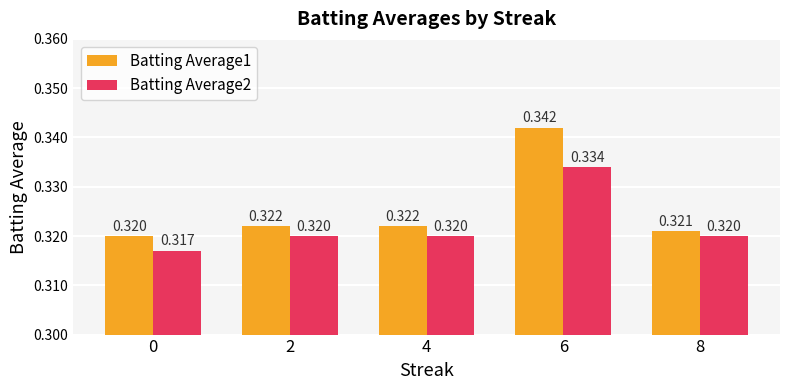

What is the total value across all series at 0?

0.6